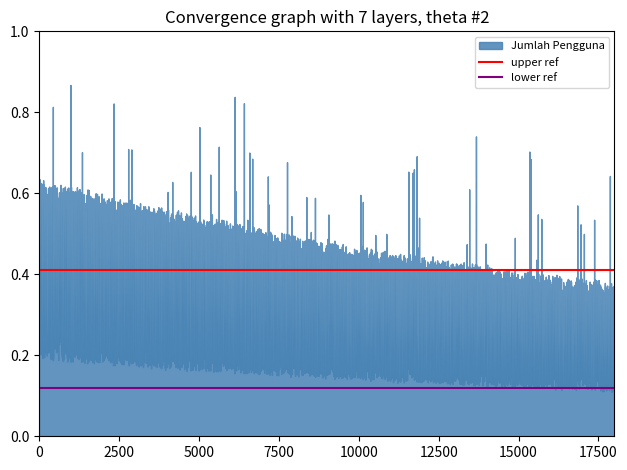

The value of lower ref at 0 is 0.1. True or false?

True